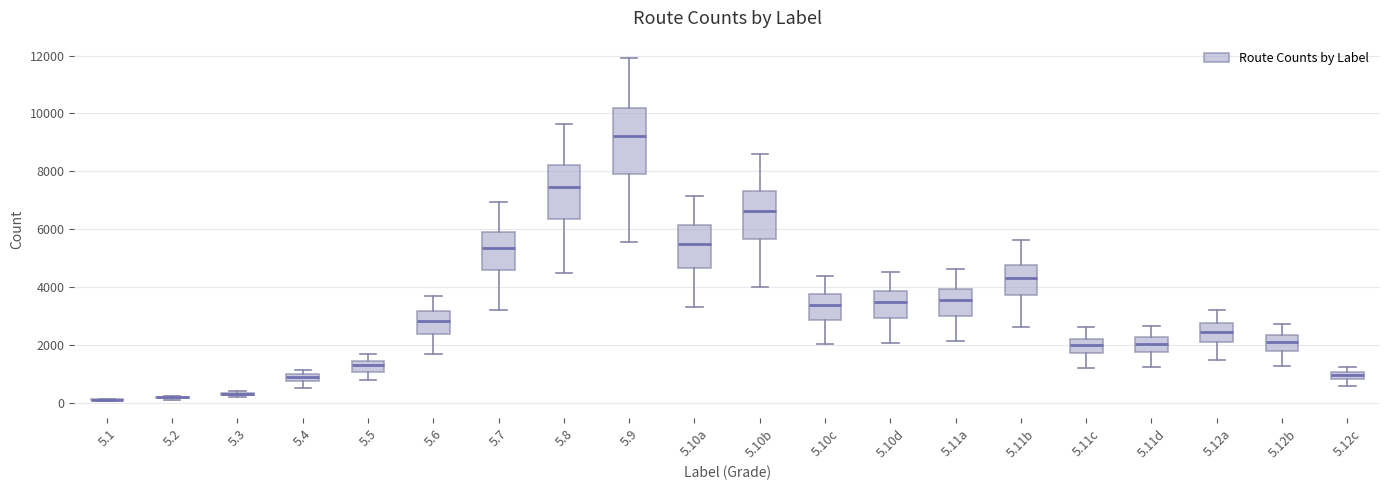

Which box is the tallest, from its lower edge to its upper edge?

5.9